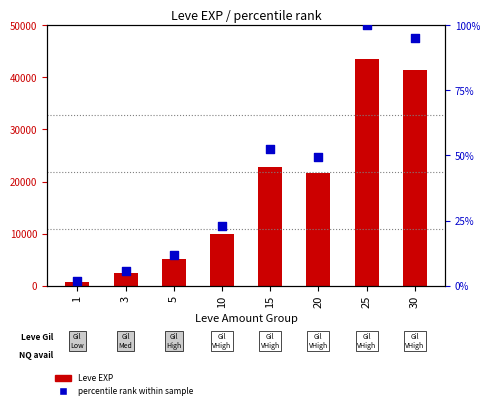

At which category is the sum across all series the highest?

25